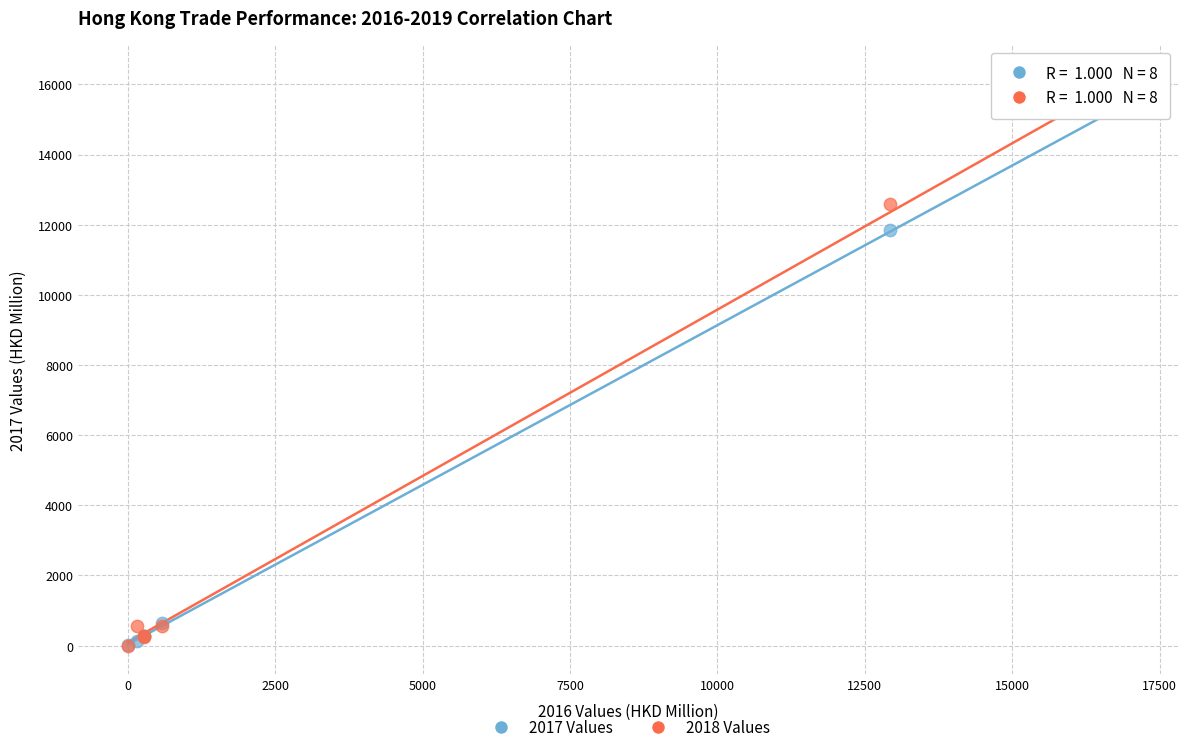

Across all series, what Y value is closest to 8156?

11848.3